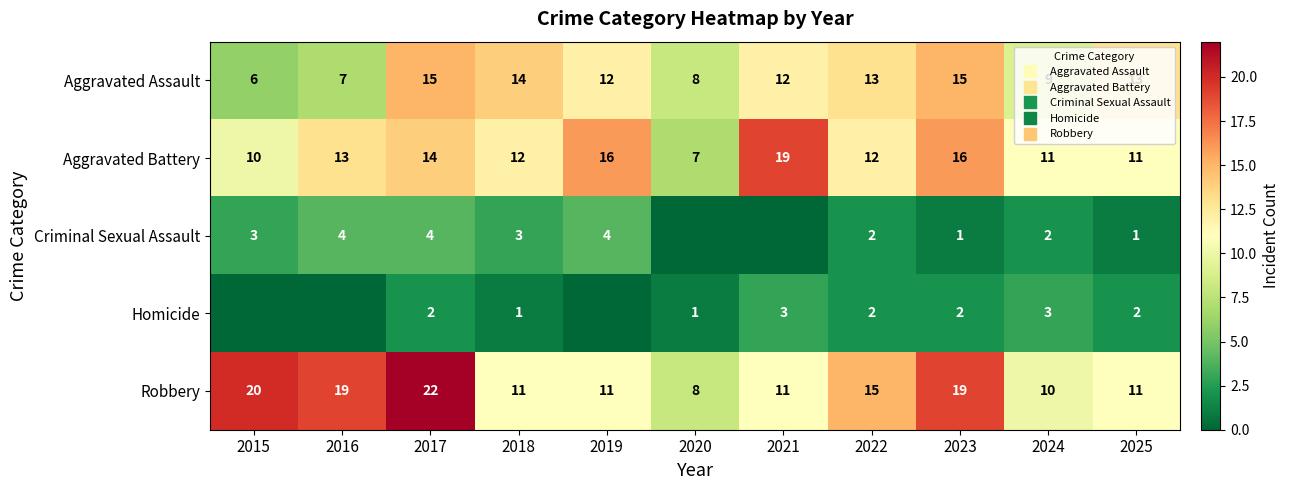

True or false: Homicide has a value of 2 at 2020.

False